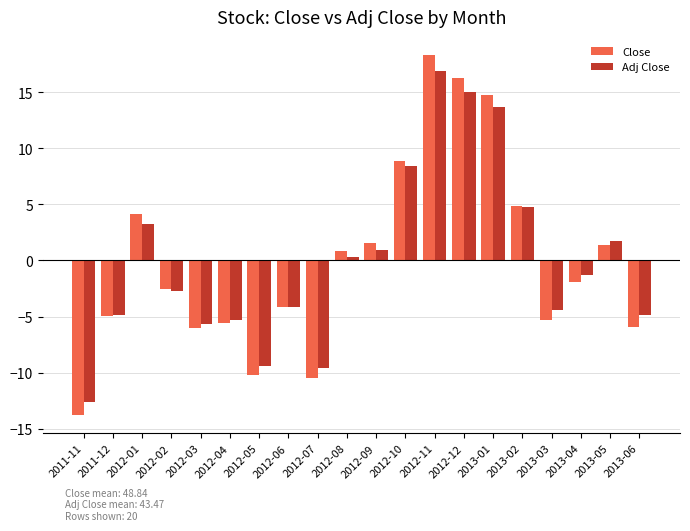

Is it true that Close equals -1.8 at 2013-06?

False